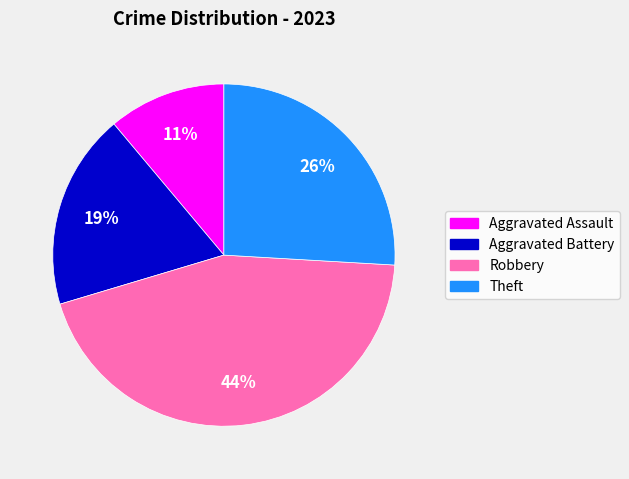

Is the sum of Robbery and Theft greater than half?

Yes